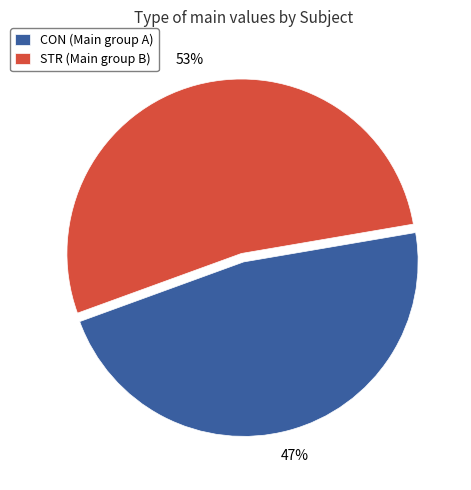

Is there a majority slice in this chart?

Yes